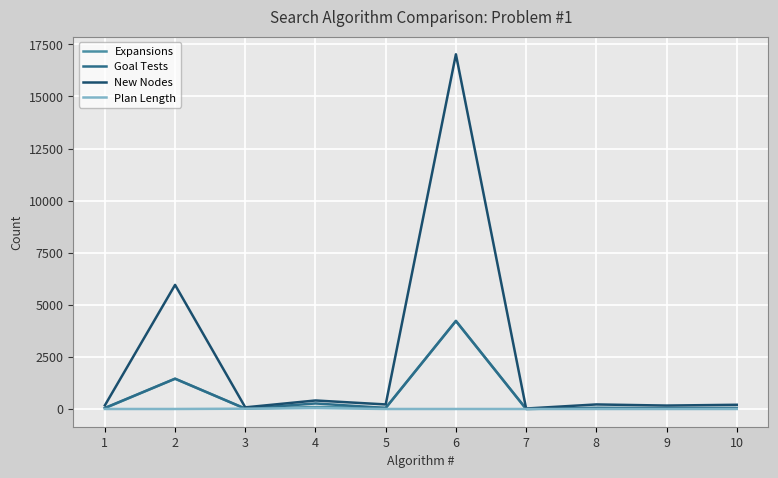

What is the sum of the Goal Tests values at 3 and 5?

79